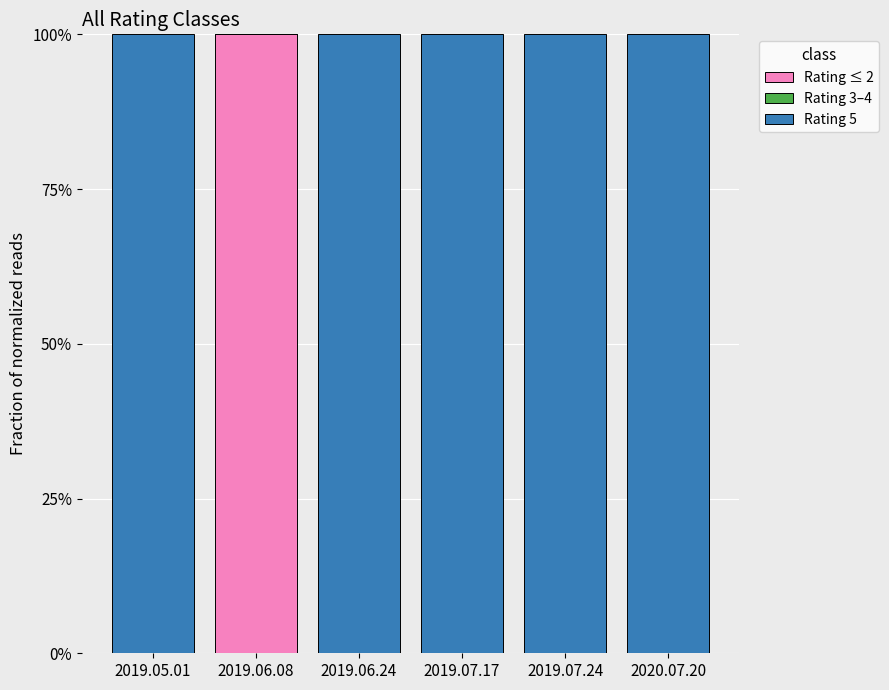

At 2019.06.08, list the series in order from smallest to largest.

Rating 3–4, Rating 5, Rating ≤ 2